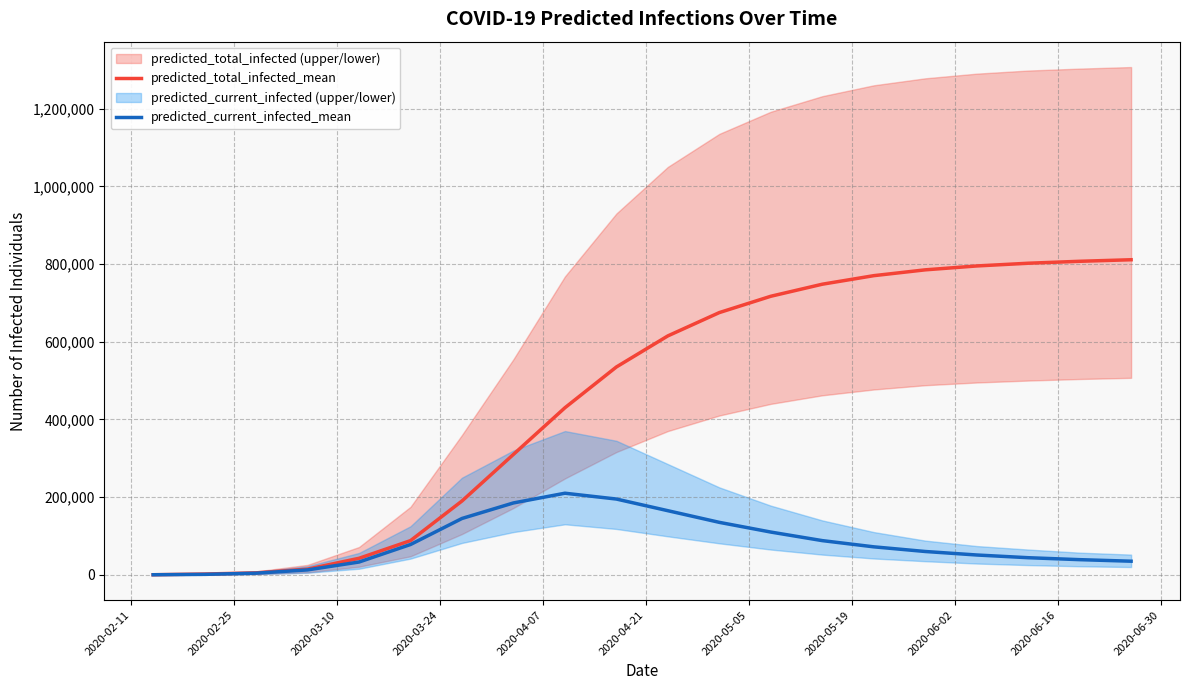

At how many categories does at least one series exceed 569279?

10